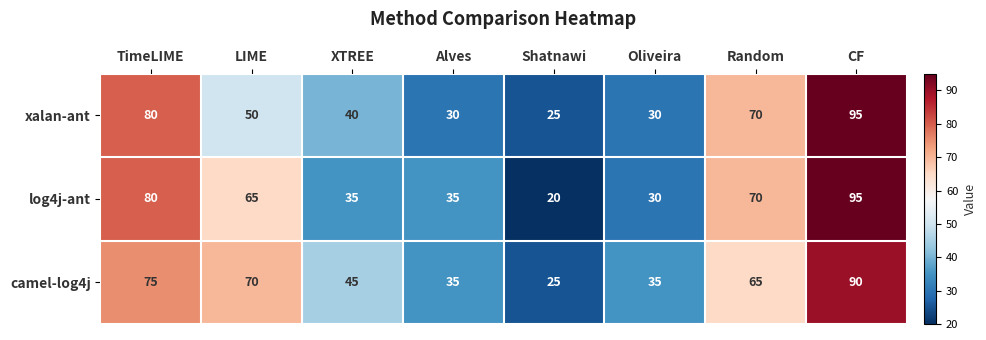

Which category has the lowest value in the camel-log4j series?

Shatnawi